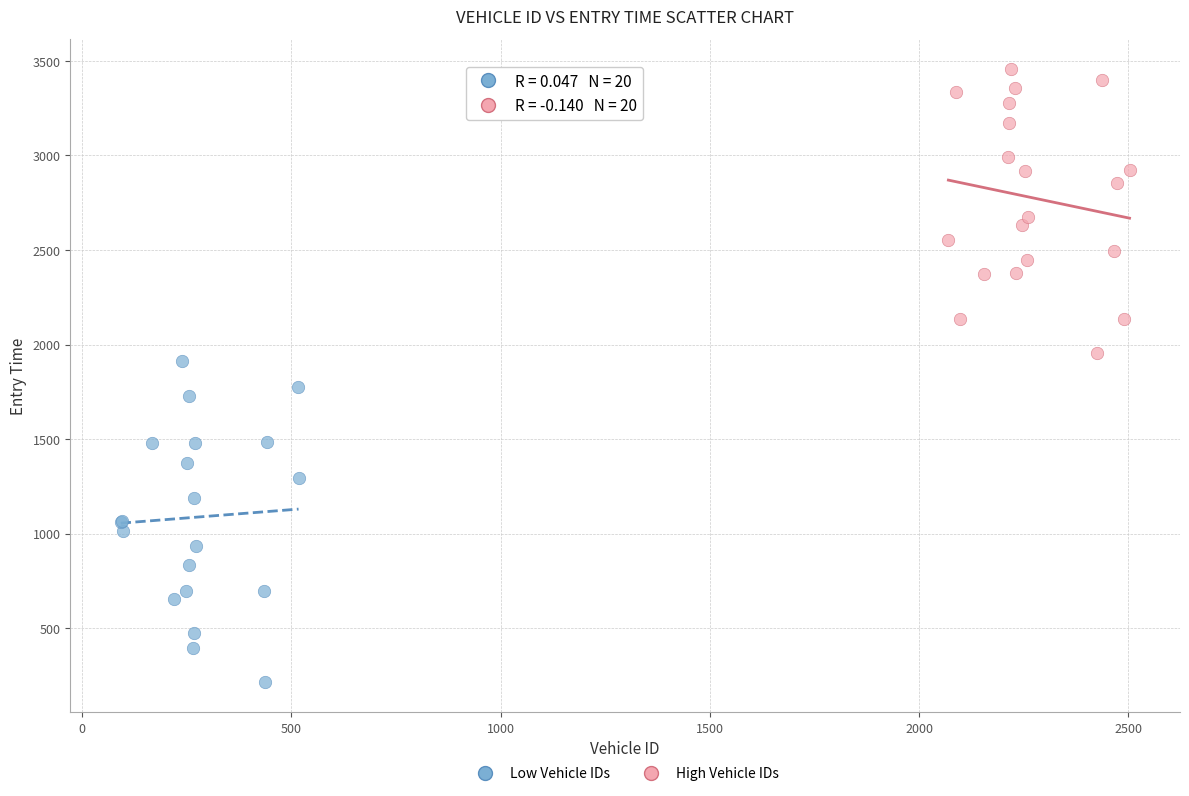

Which series reaches the maximum Y coordinate?

High Vehicle IDs